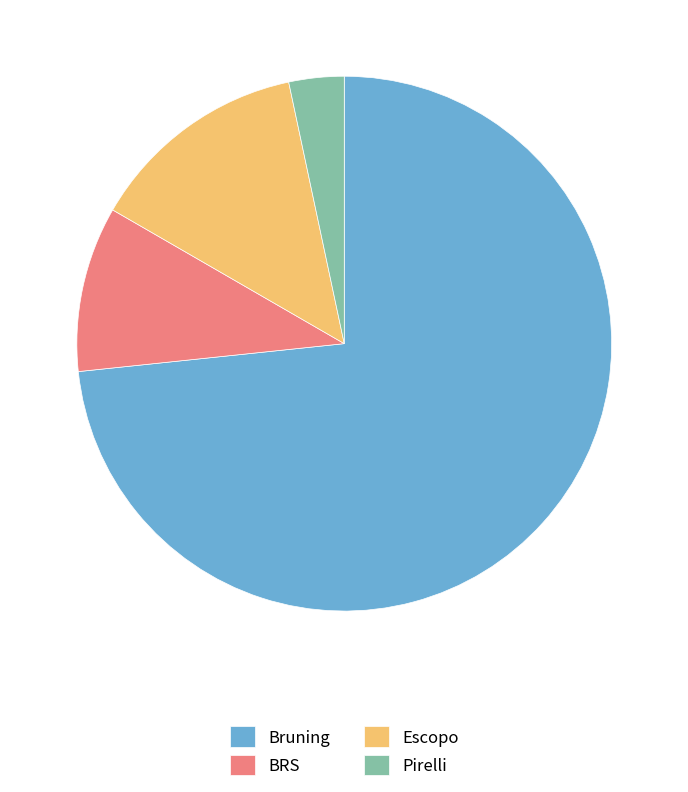

Is it true that BRS is 10% of the pie?

True